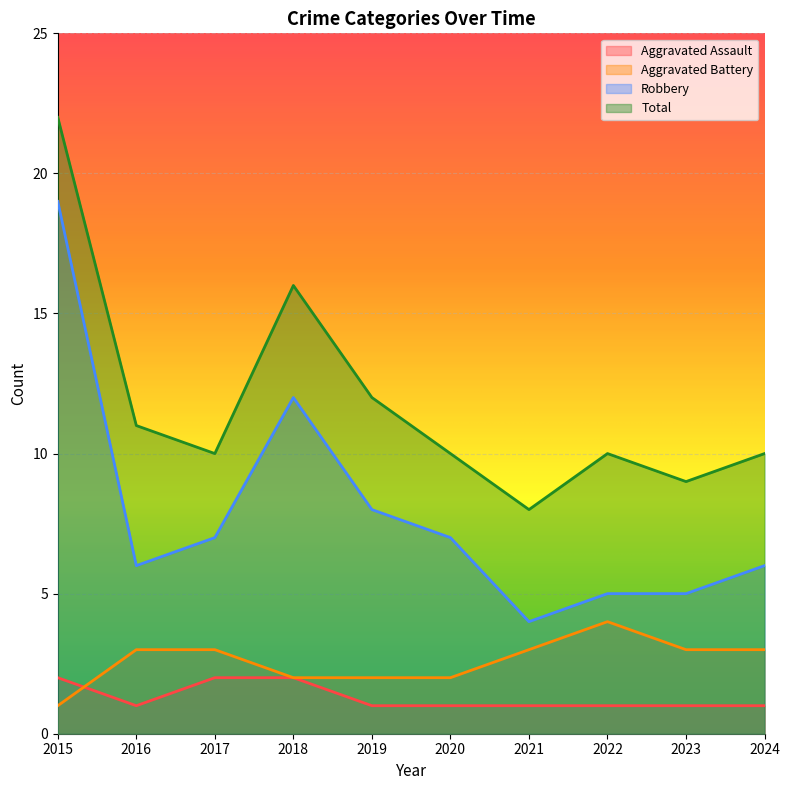

At how many categories does at least one series exceed 11?

3